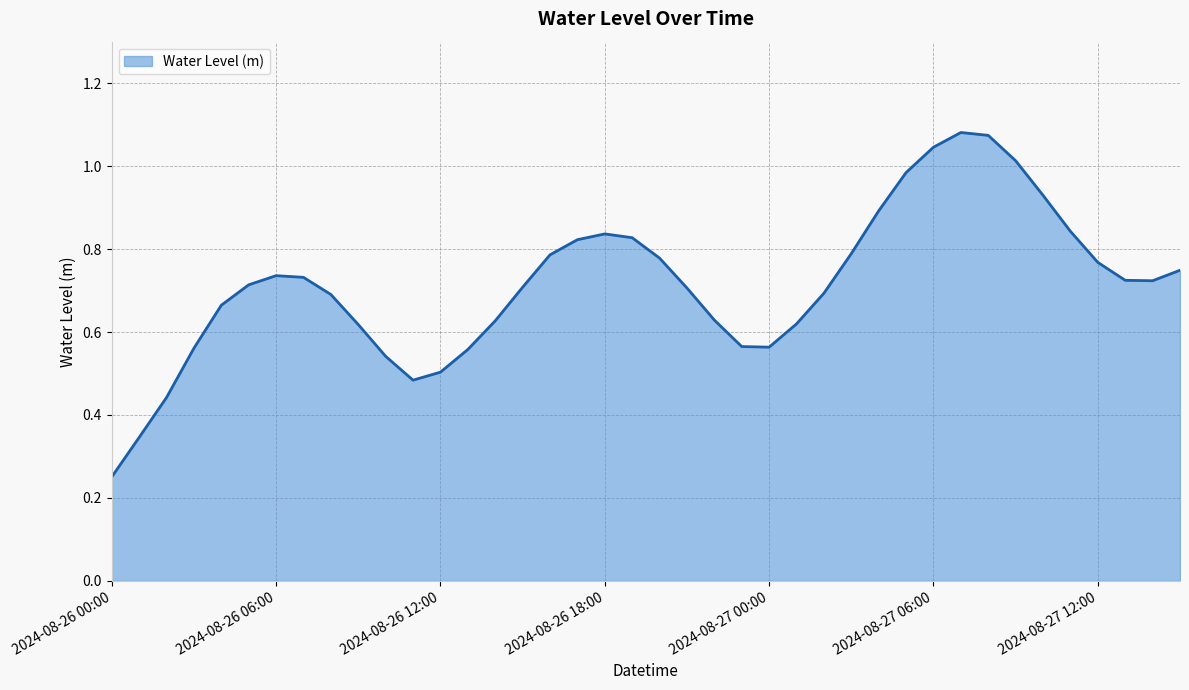

What is the difference between the maximum and minimum values?

0.8